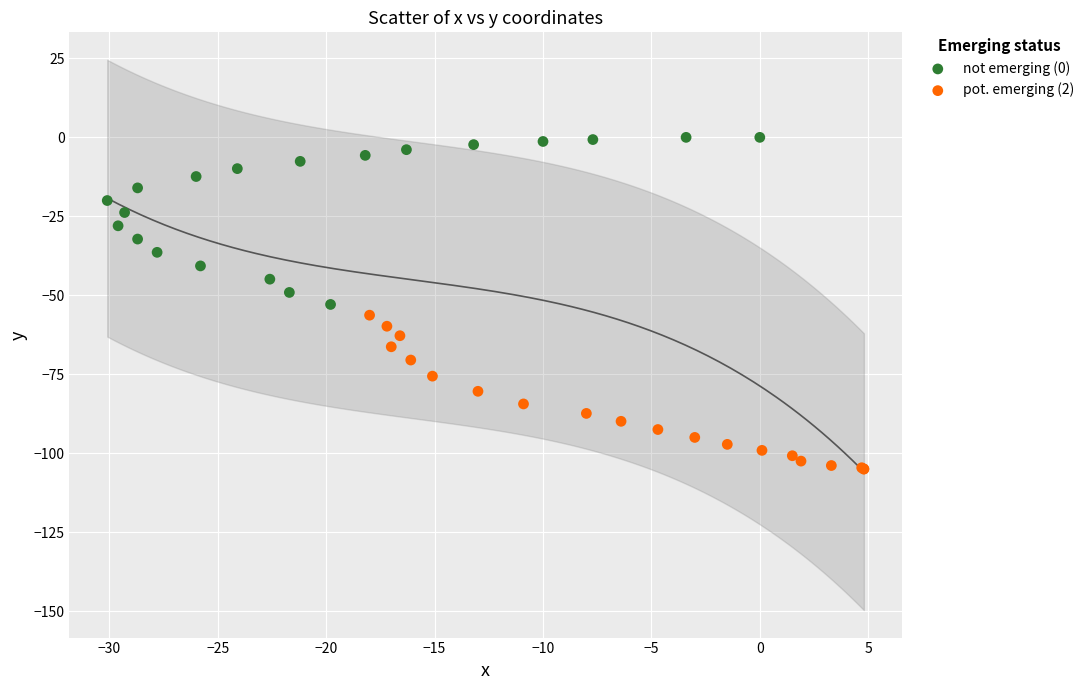

What are all the series names shown in the legend?

not emerging (0), pot. emerging (2)